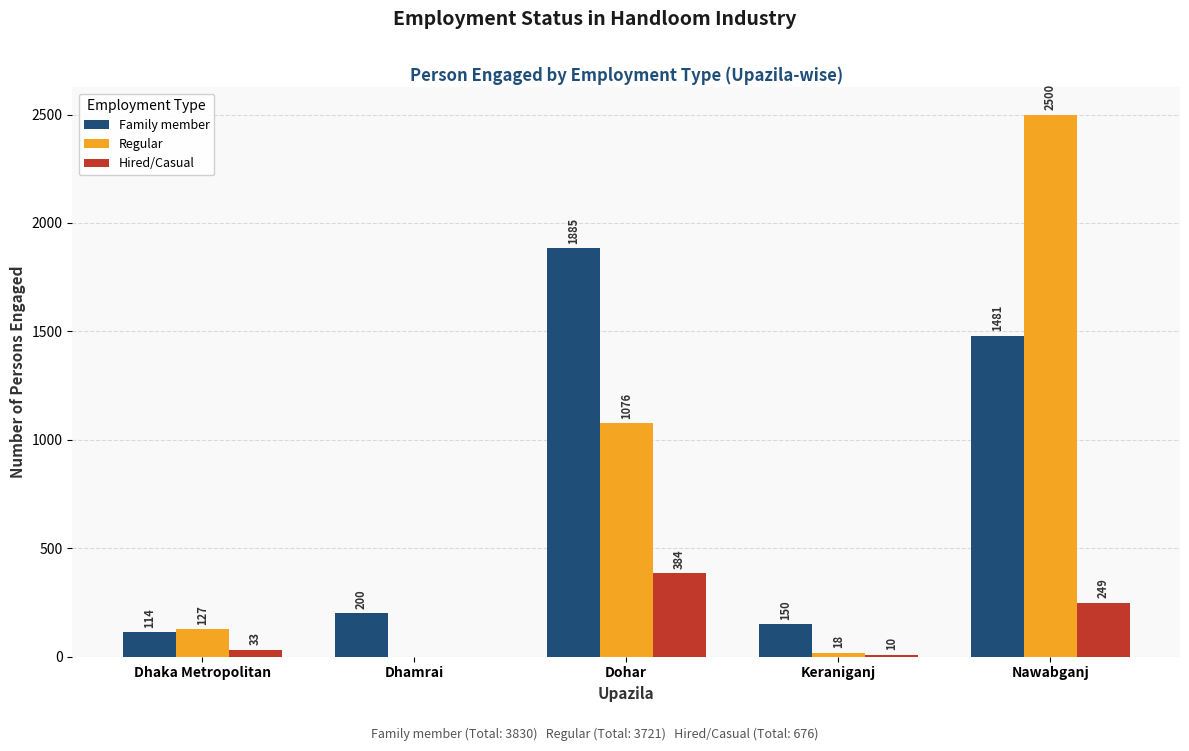

What is the difference between the Regular values at Dhamrai and Dhaka Metropolitan?

127